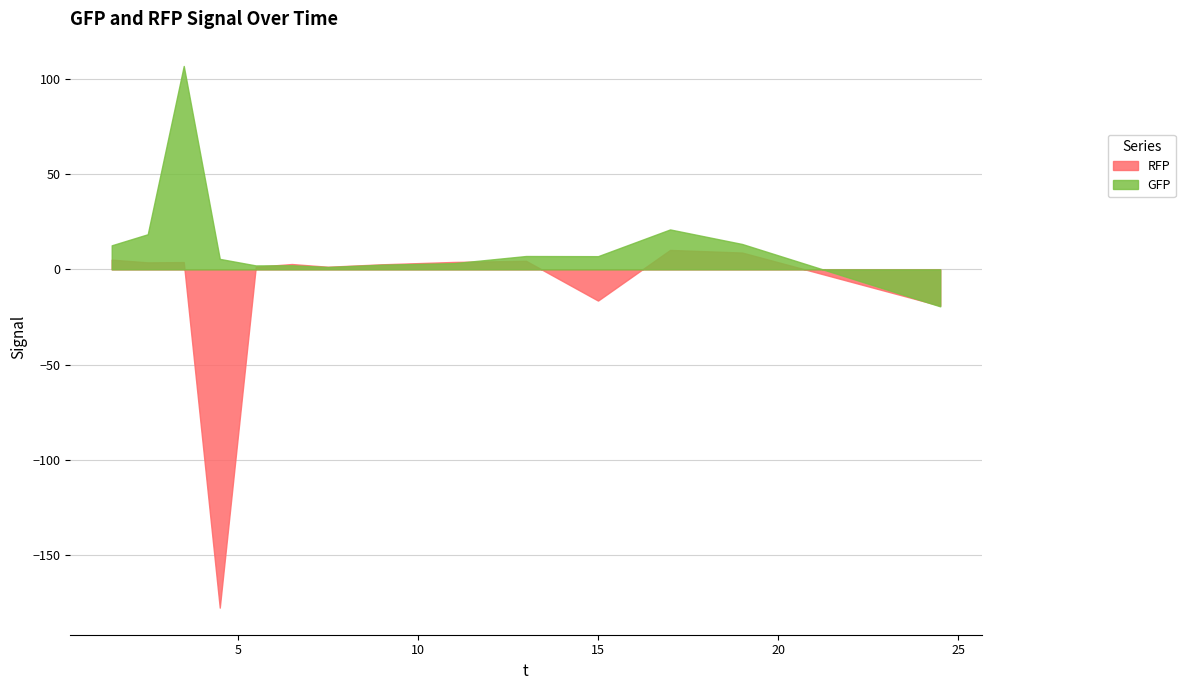

Which has a higher value, 7.5 or 9.0?

9.0